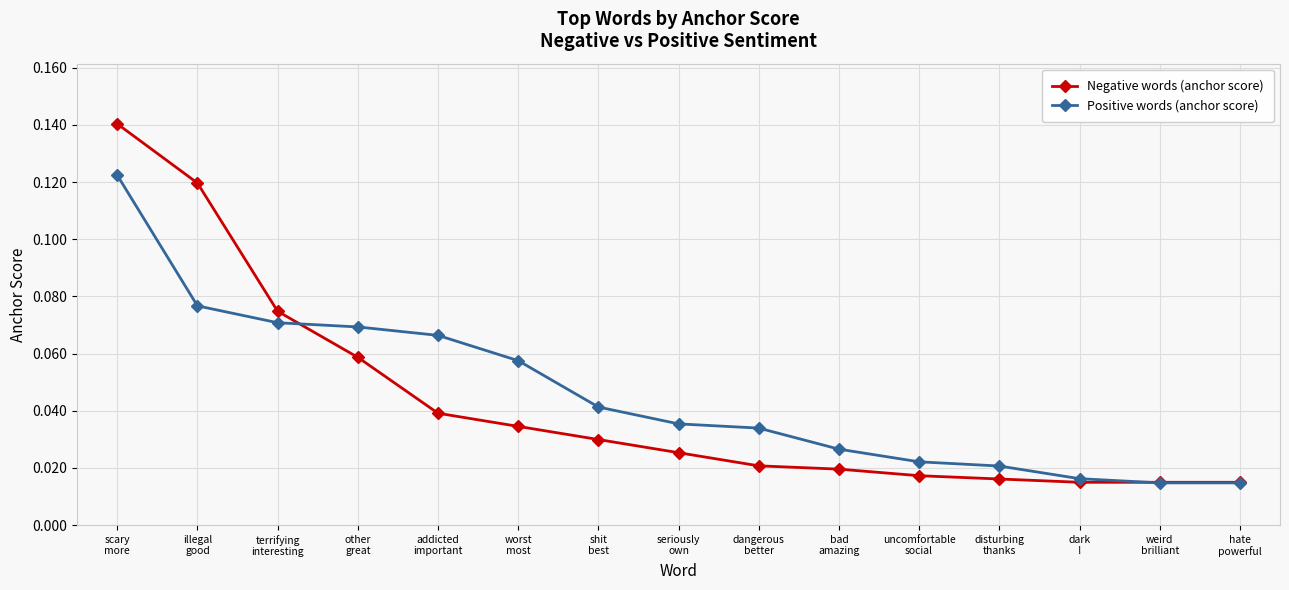

Which series has the largest range (max minus min)?

Negative words (anchor score)